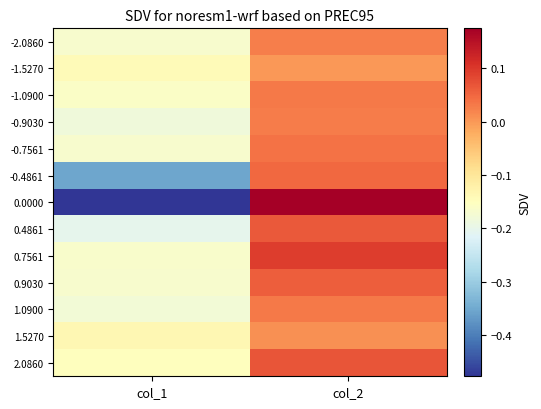

What is the maximum value shown in the chart?

0.2